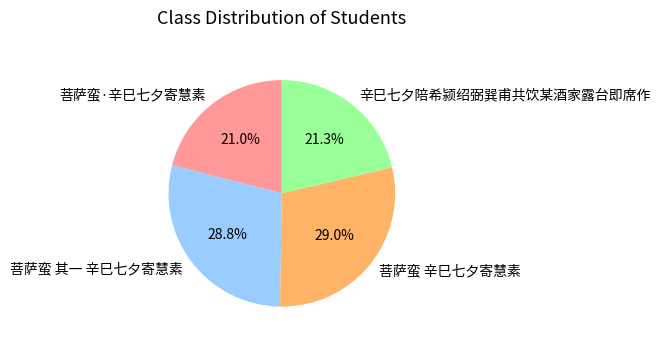

Is there a majority slice in this chart?

No